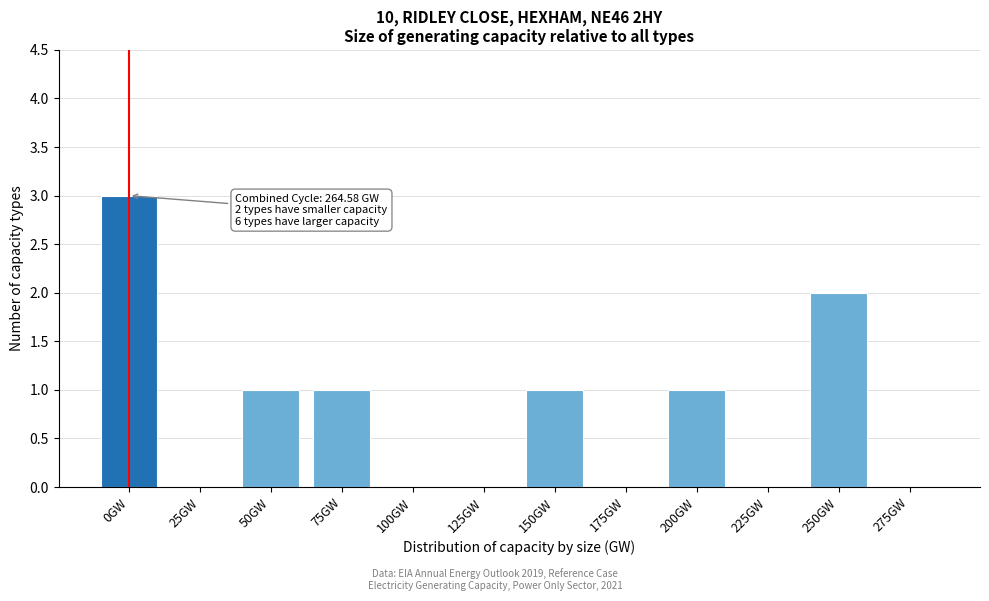

Reading left to right, what are all the values shown in this chart?

0GW=3	25GW=0	50GW=1	75GW=1	100GW=0	125GW=0	150GW=1	175GW=0	200GW=1	225GW=0	250GW=2	275GW=0